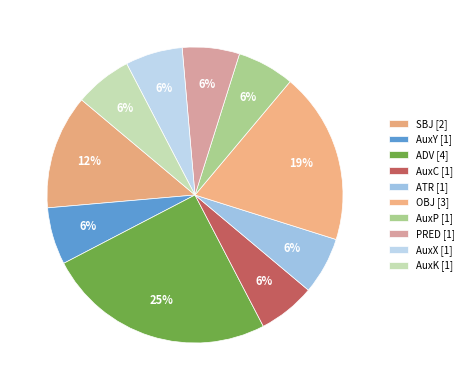

How many slices are in this pie chart?

10